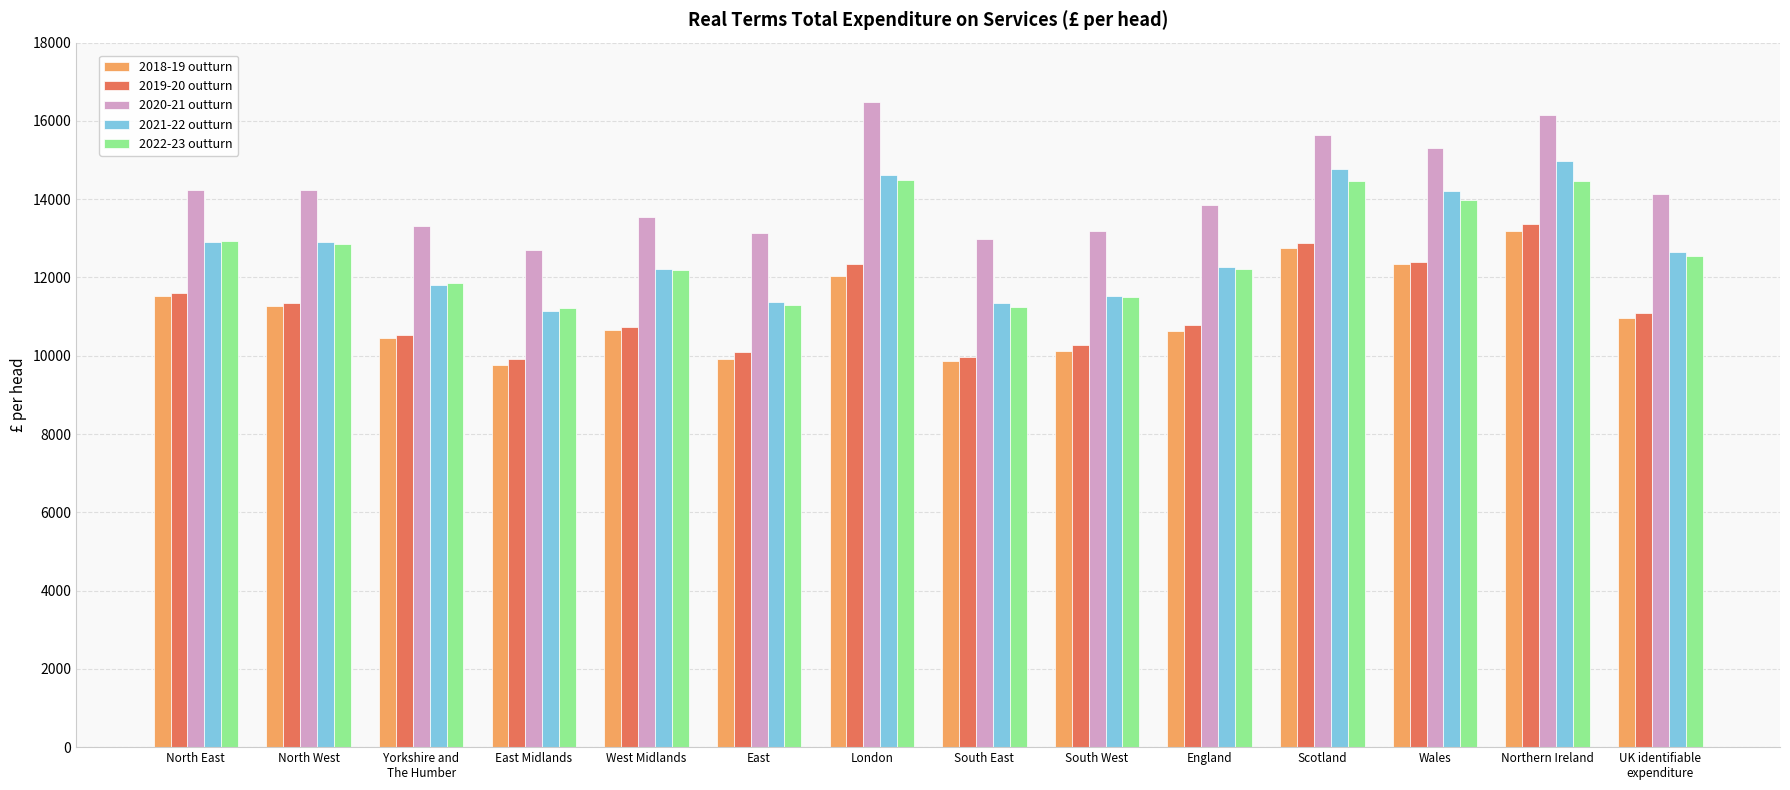

What is the sum of all 2020-21 outturn values?

198940